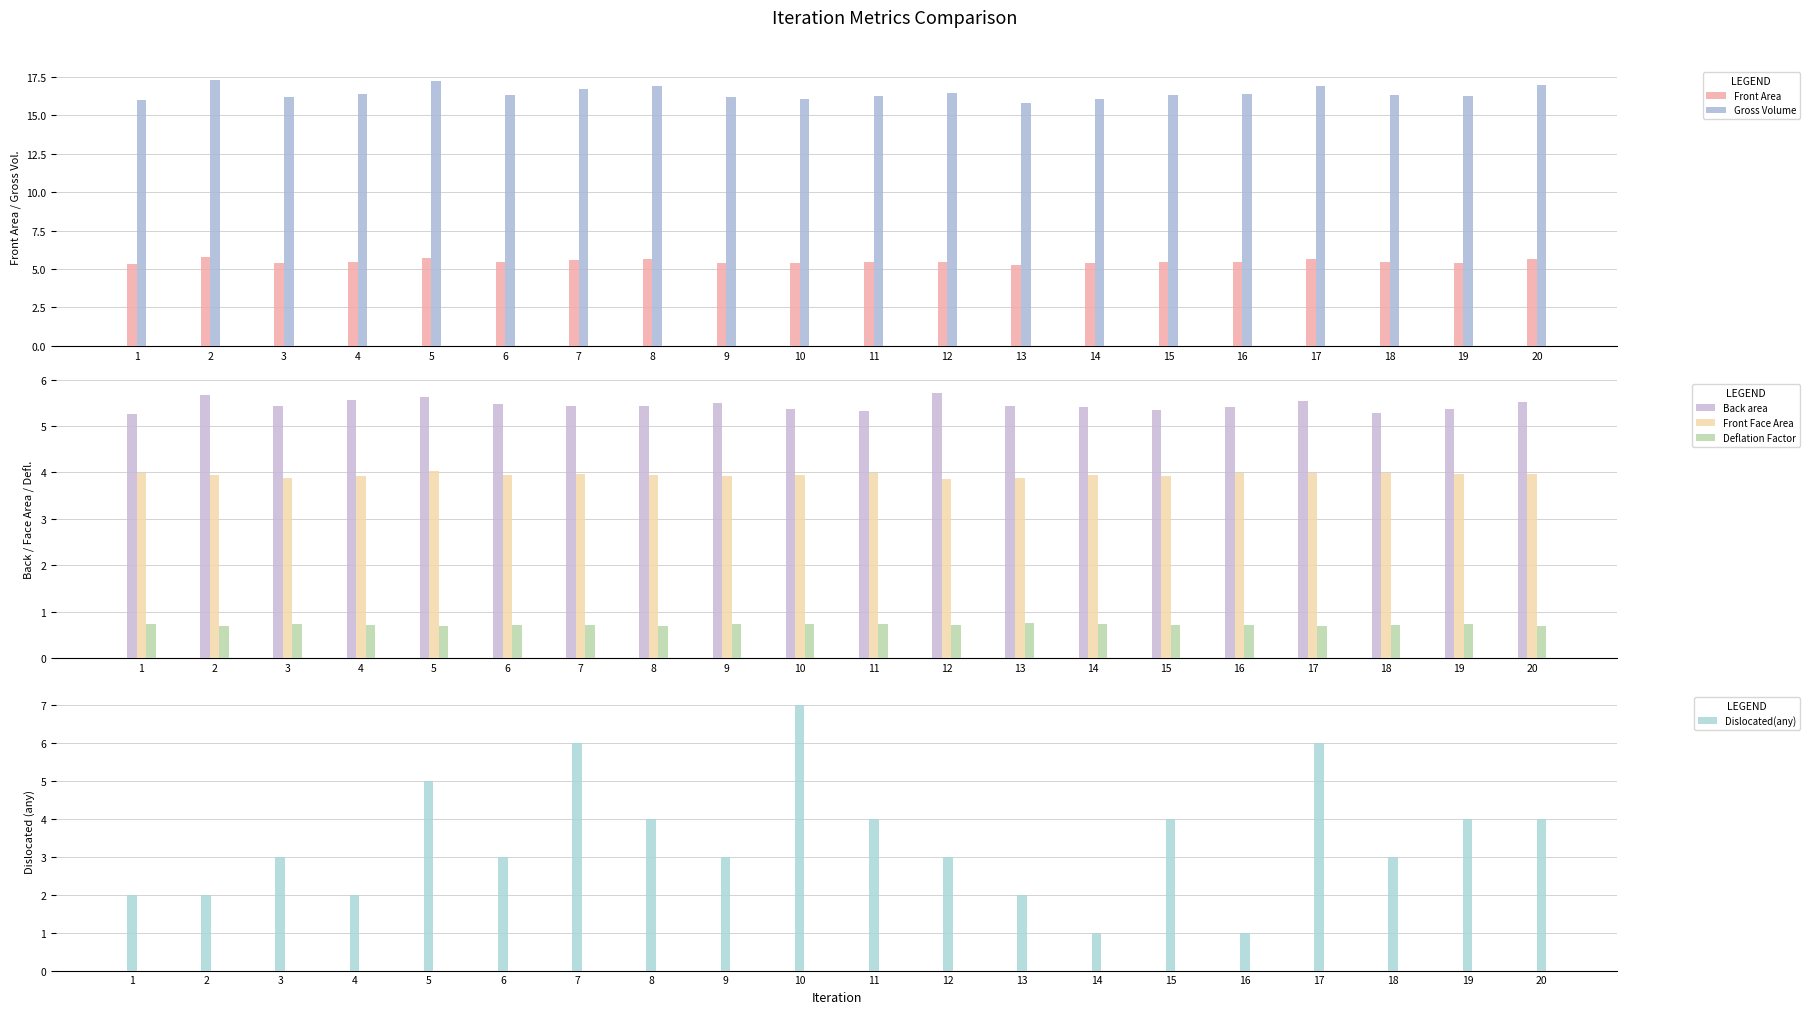

What are all the series names shown in the legend?

Front Area, Gross Volume, Back area, Front Face Area, Deflation Factor, Dislocated(any)